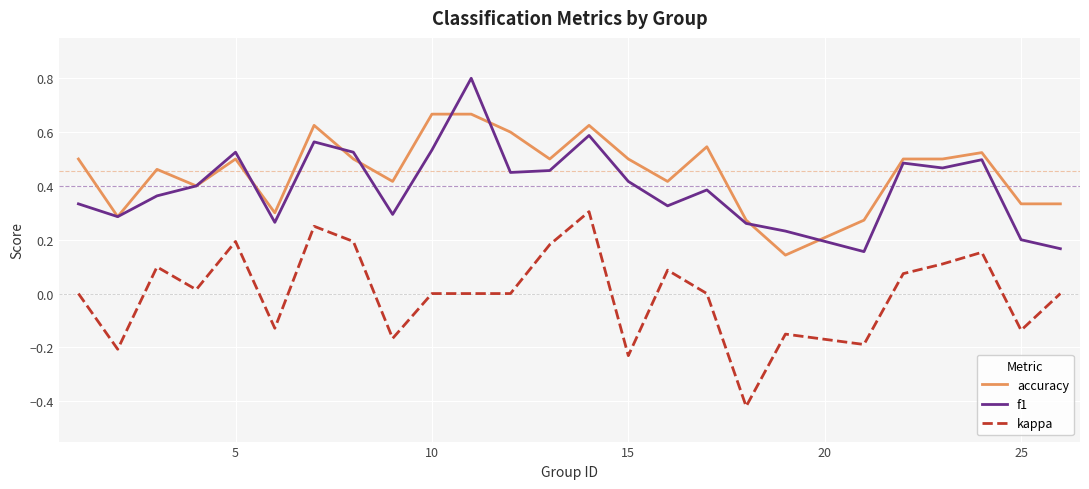

After their last crossing, which series has the higher values: f1 or accuracy?

accuracy